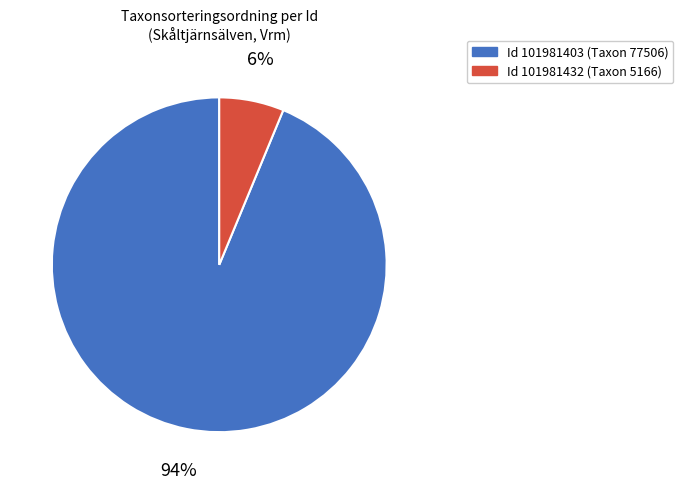

To the nearest percent, what is the difference between the largest and smallest slice percentages?

88%